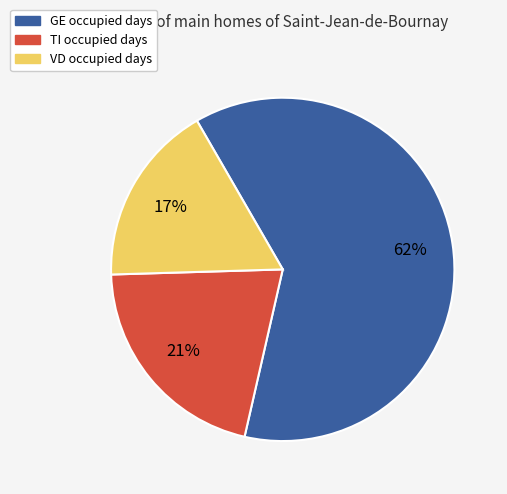

What percentage is the VD slice, to the nearest percent?

17%